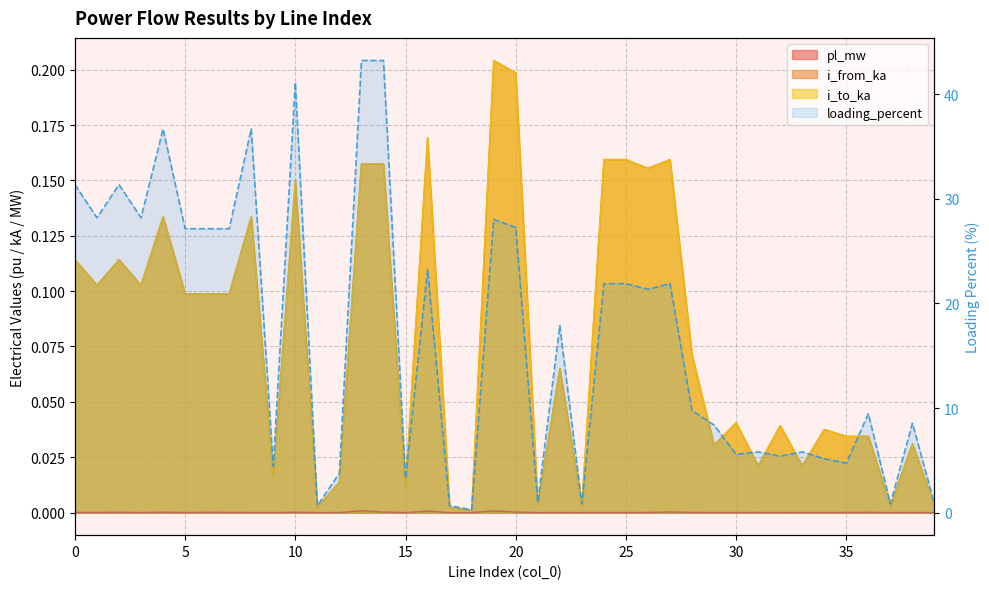

How many values exceed 17?

20